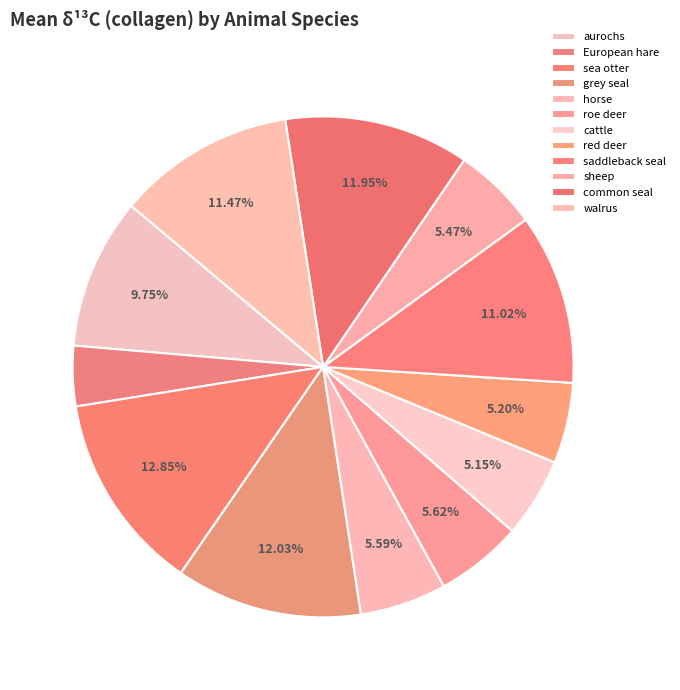

To the nearest percent, what is the difference between the horse and saddleback seal slice percentages?

5%